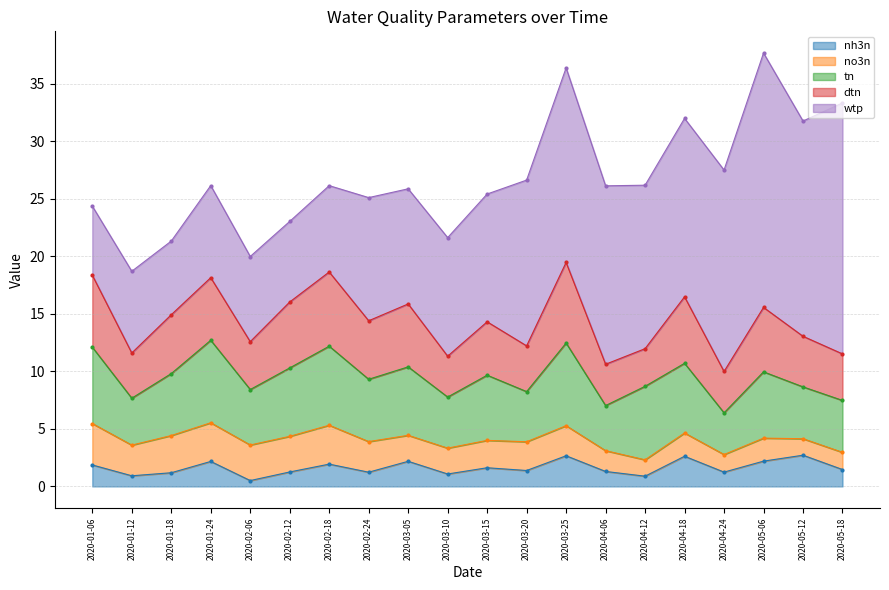

What is the sum of all wtp values?

248.1